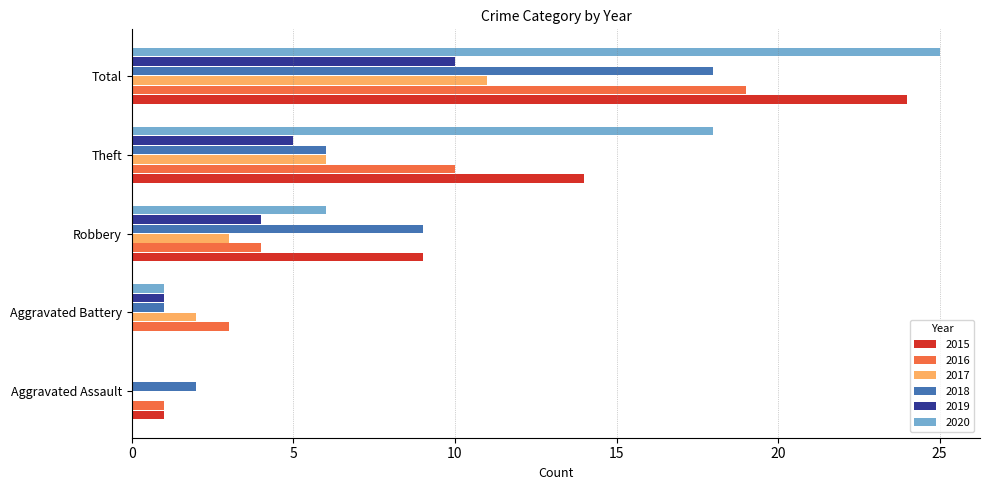

Which label corresponds to the largest value in the chart?

Total